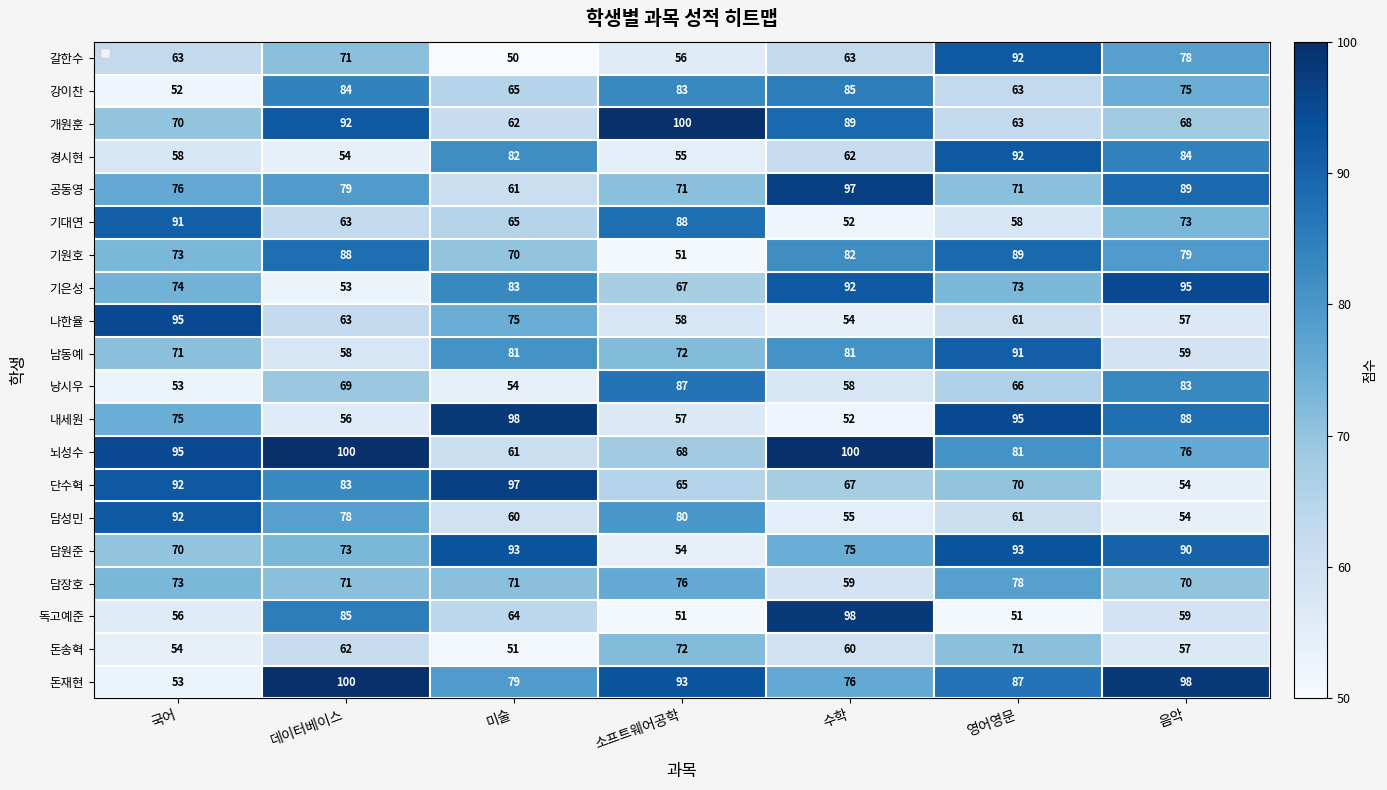

Between 국어 and 소프트웨어공학, which series saw the biggest shift?

돈재현